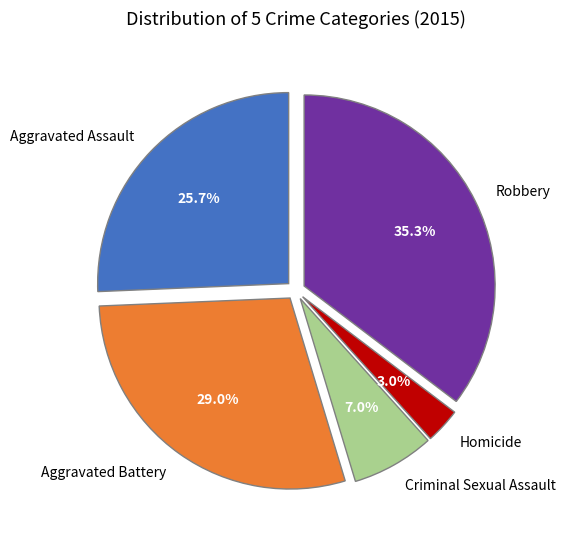

Does any single category account for the majority?

No